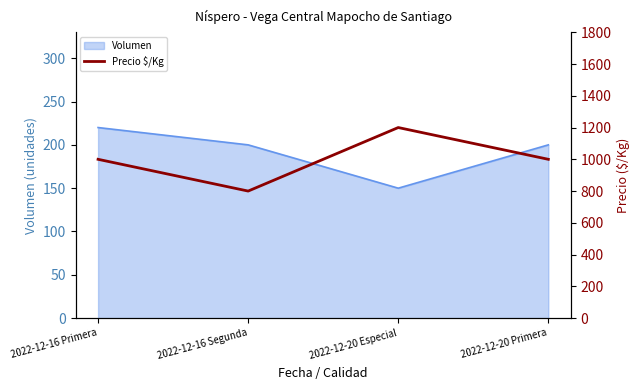

Where does the data first go above 1000?

2022-12-20 Especial